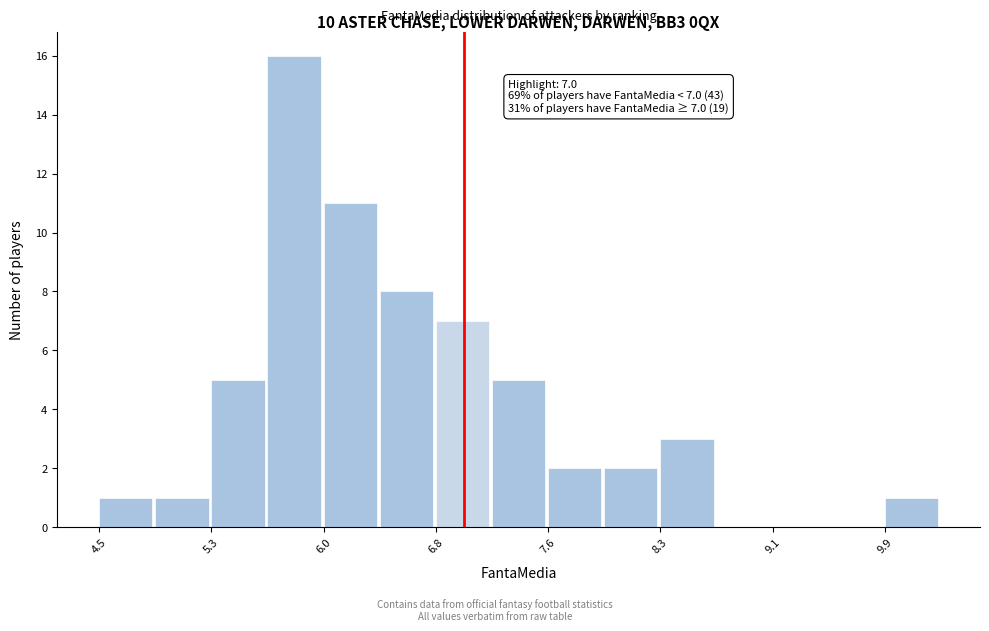

Around what value on the x-axis is the tallest bar? Give the approximate position of its centre, as read against the axis.

5.8